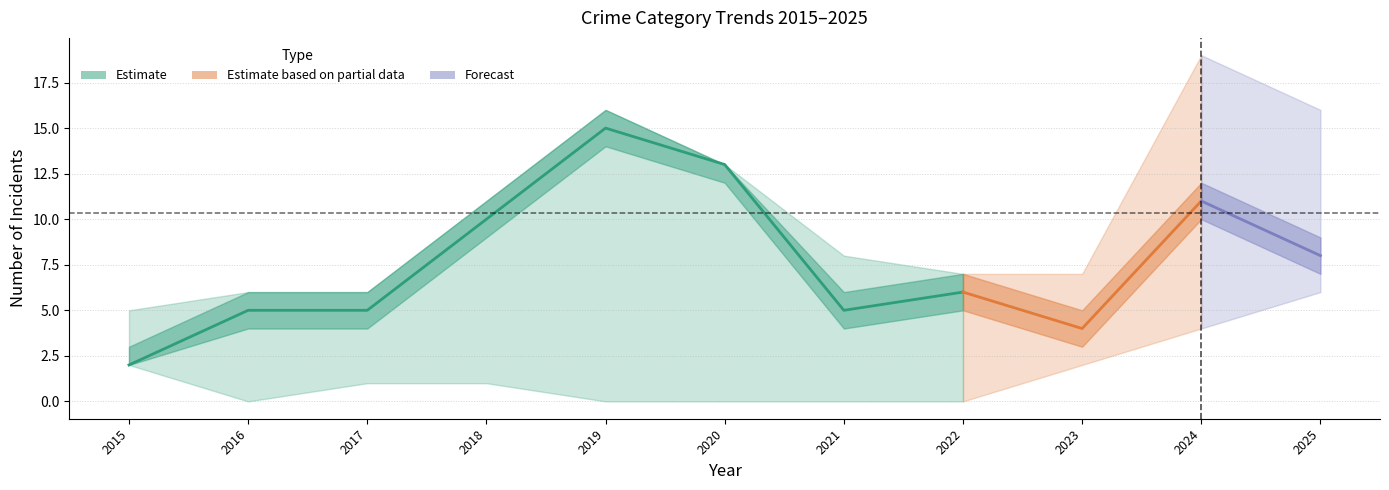

How many lines are shown in the chart?

5